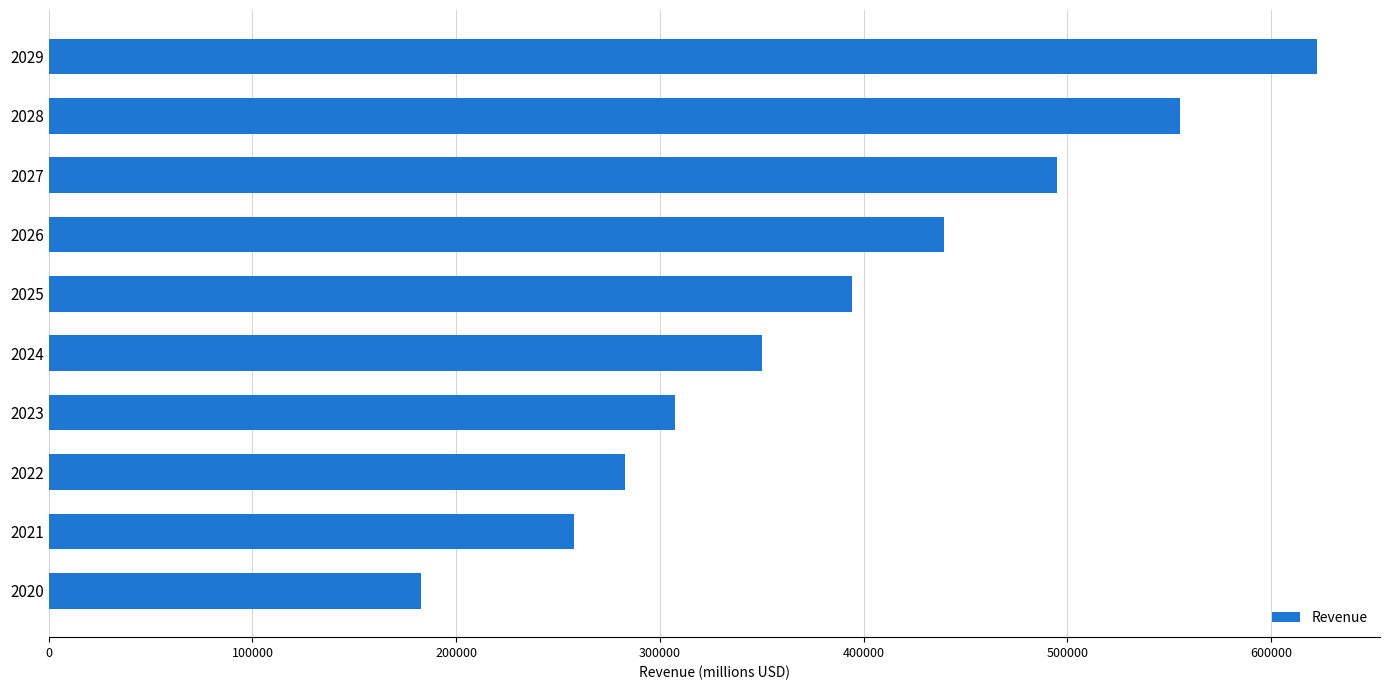

The value at 2029 is 622332.9. True or false?

True